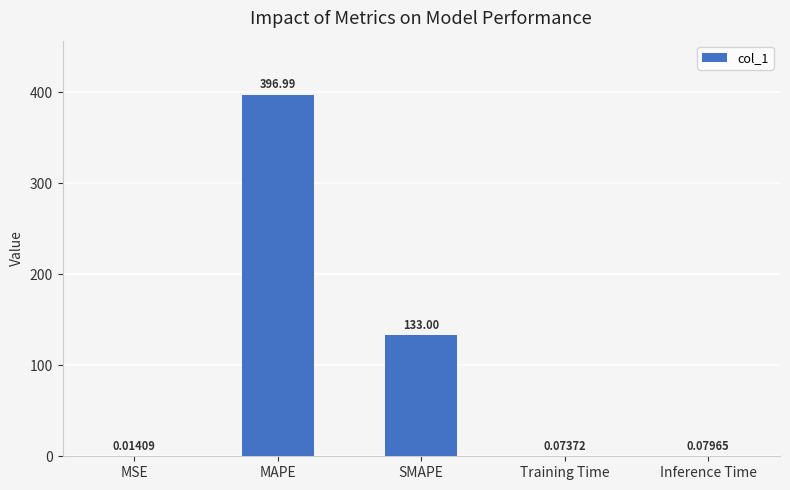

Are the bars horizontal?

No